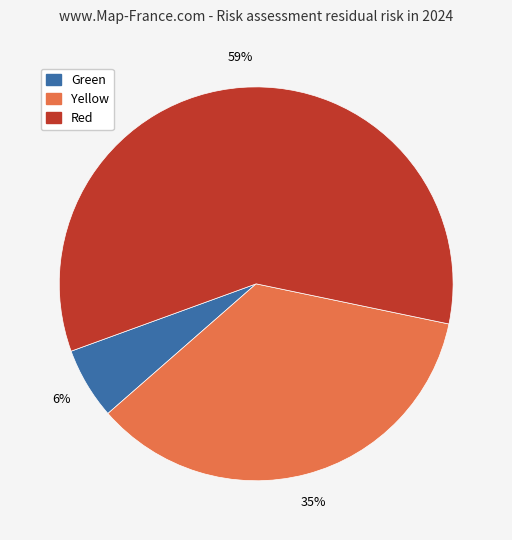

To the nearest percent, what is the combined percentage of Green and Yellow?

41%